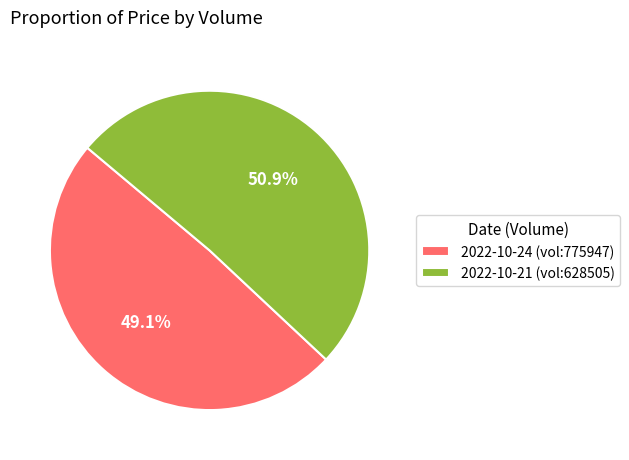

Combined, do 2022-10-21 (vol:628505) and 2022-10-24 (vol:775947) account for over 50%?

Yes